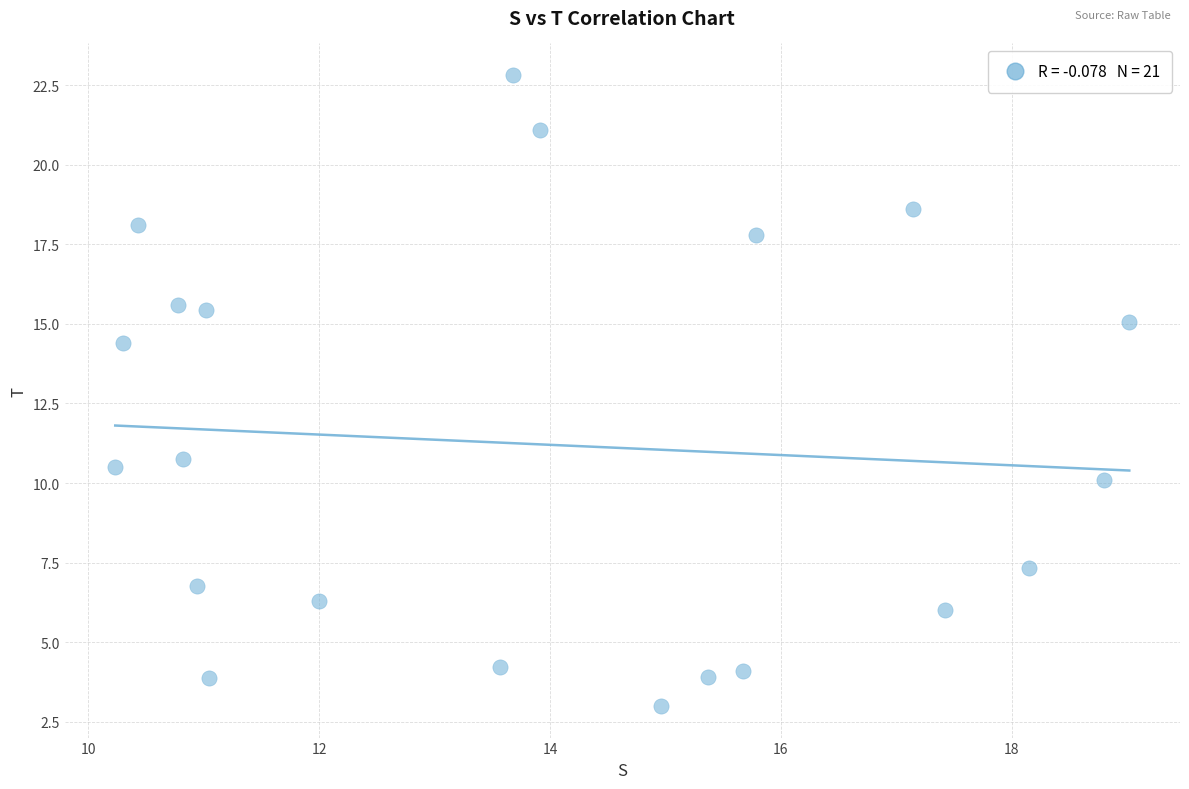

What Y value in the scatter plot is closest to 12?

10.8